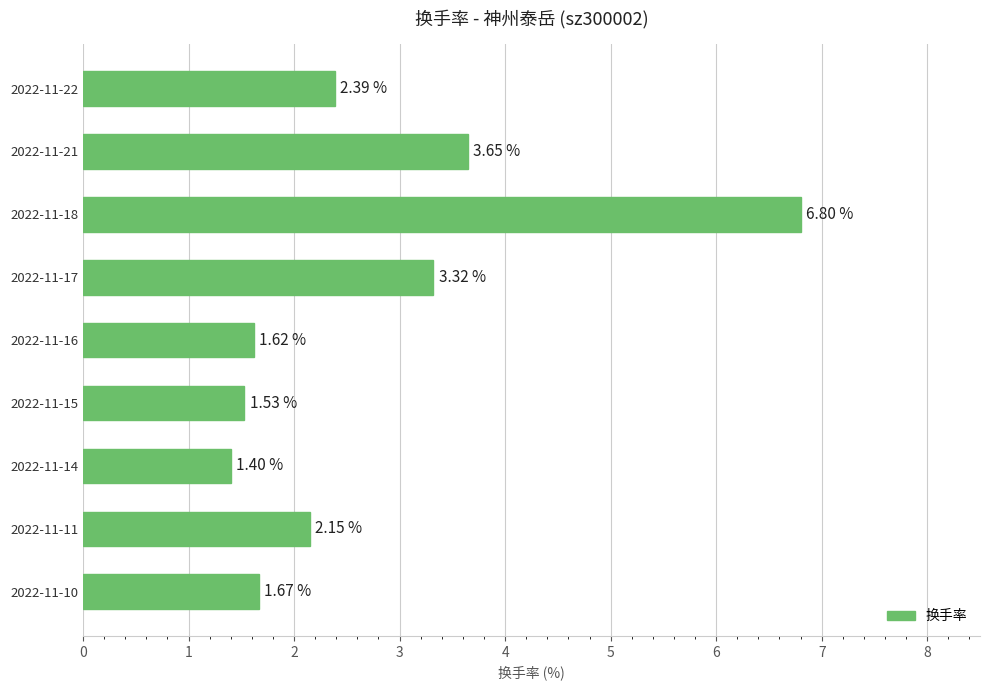

Between 2022-11-22 and 2022-11-11, which is larger?

2022-11-22